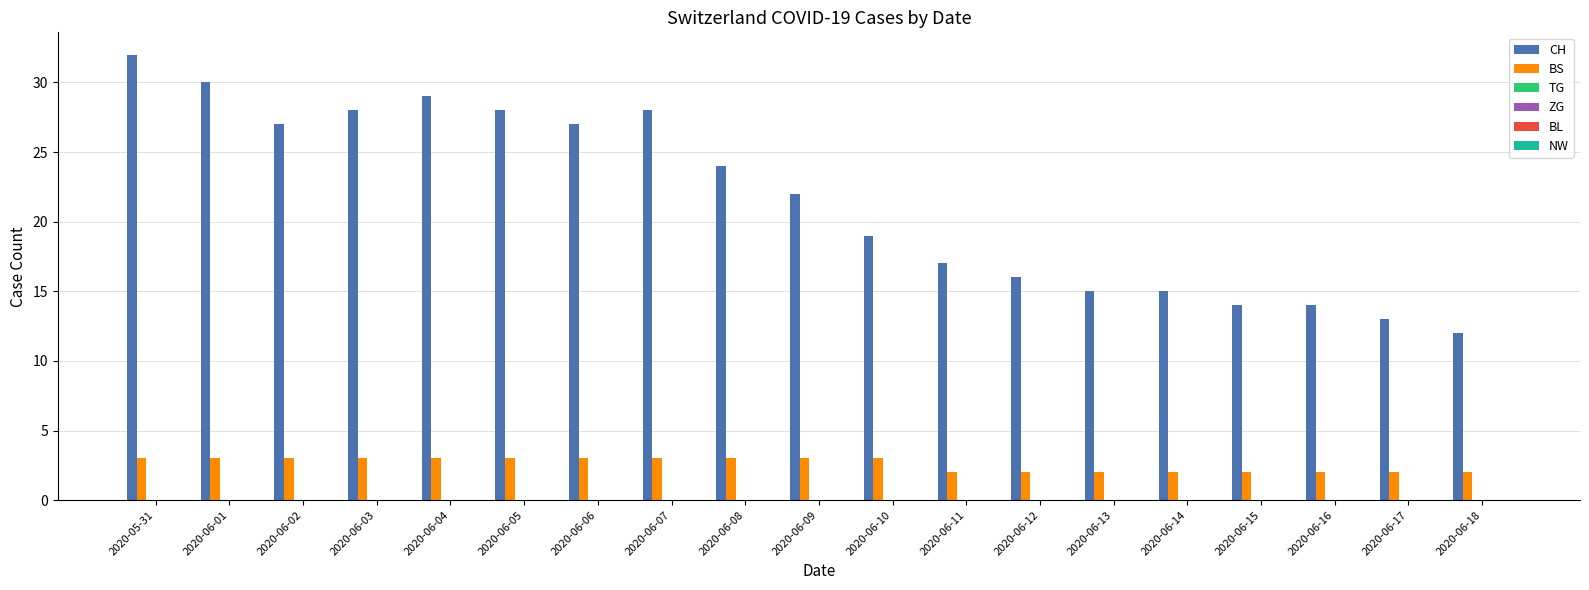

Does the chart contain stacked bars?

No